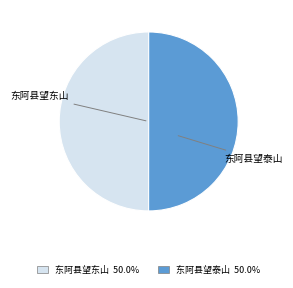

How many slices are in this pie chart?

2